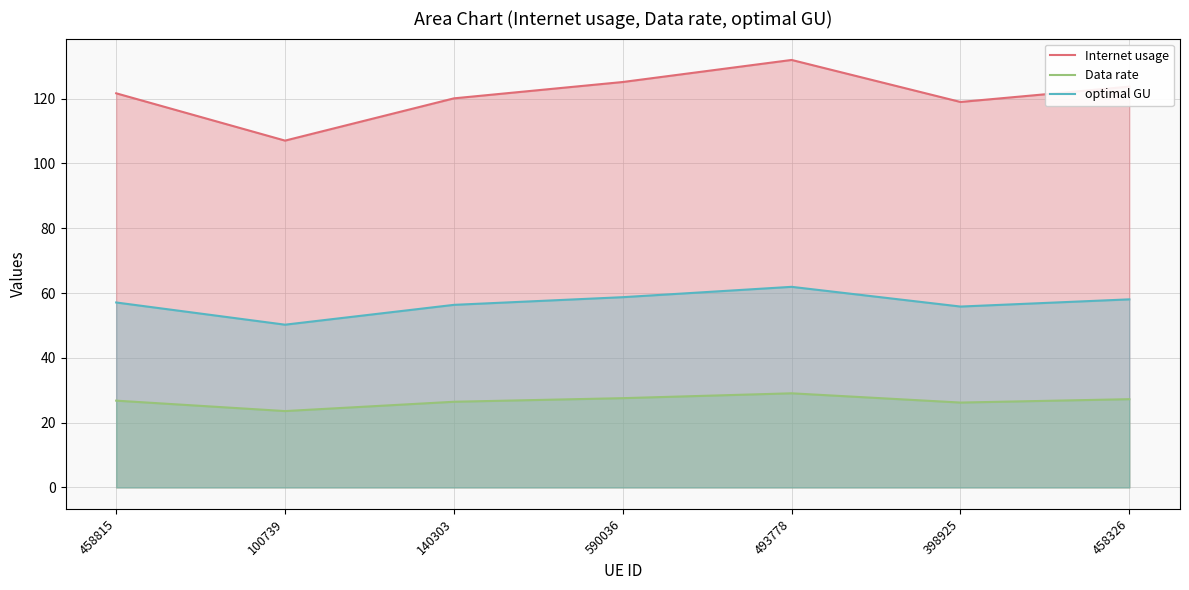

True or false: optimal GU has a value of 92.3 at 398925.

False